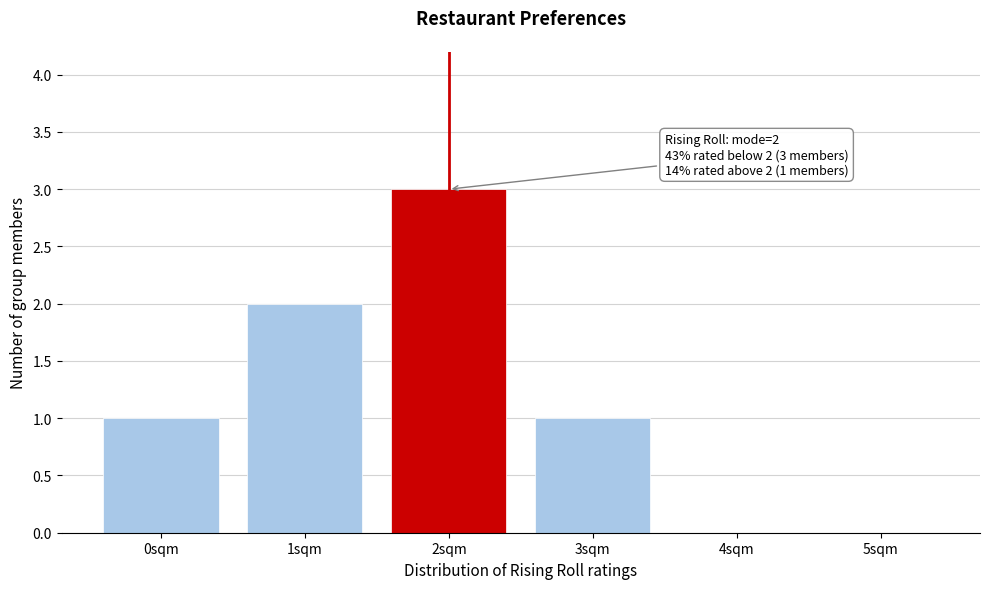

Reading right to left, what are all the values shown in this chart?

5sqm=0	4sqm=0	3sqm=1	2sqm=3	1sqm=2	0sqm=1